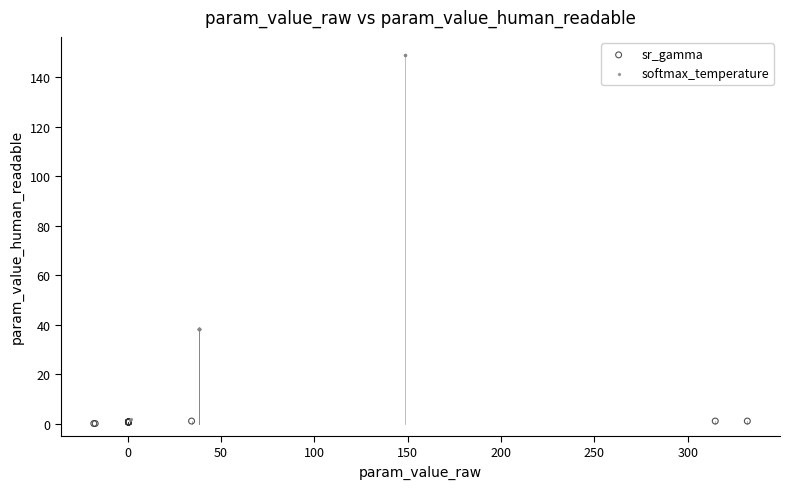

Which series reaches the maximum Y coordinate?

softmax_temperature